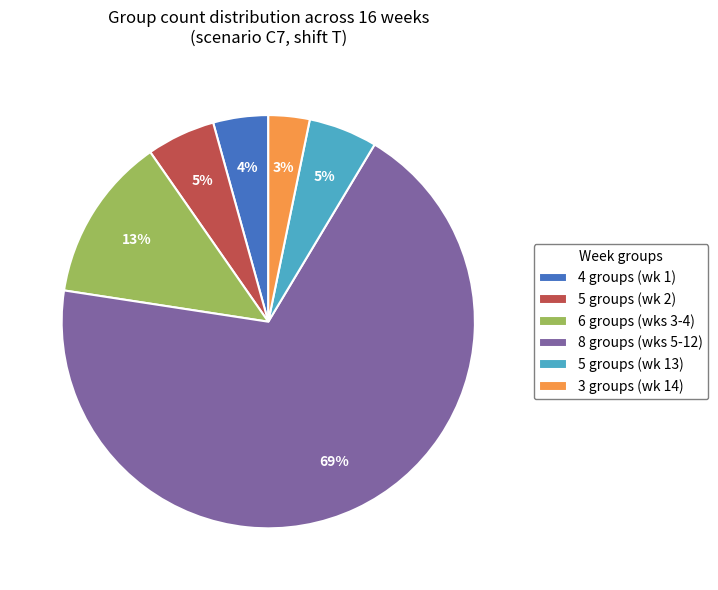

Which slice is the largest?

8 groups (wks 5-12)